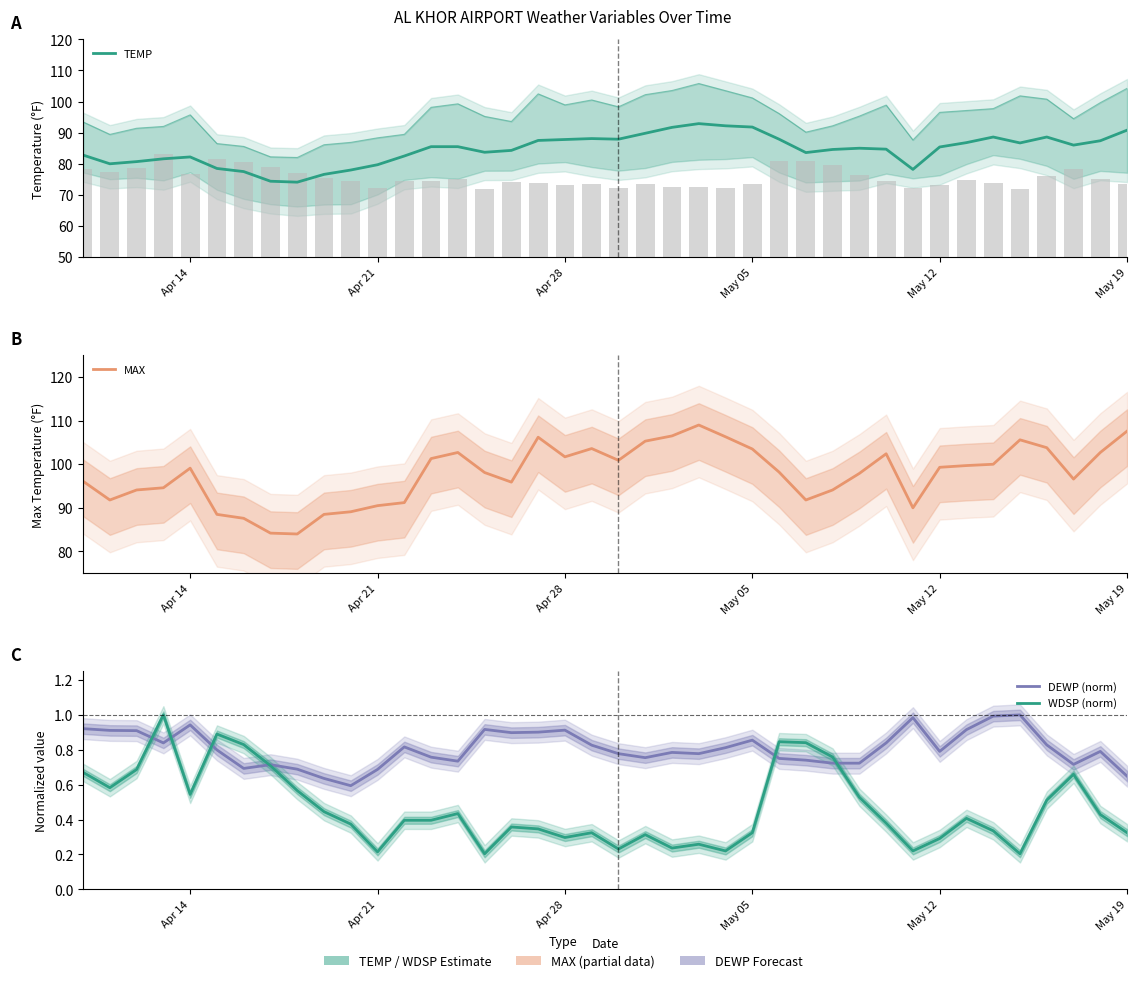

True or false: WDSP (norm) has a value of 0.3 at 9.

False